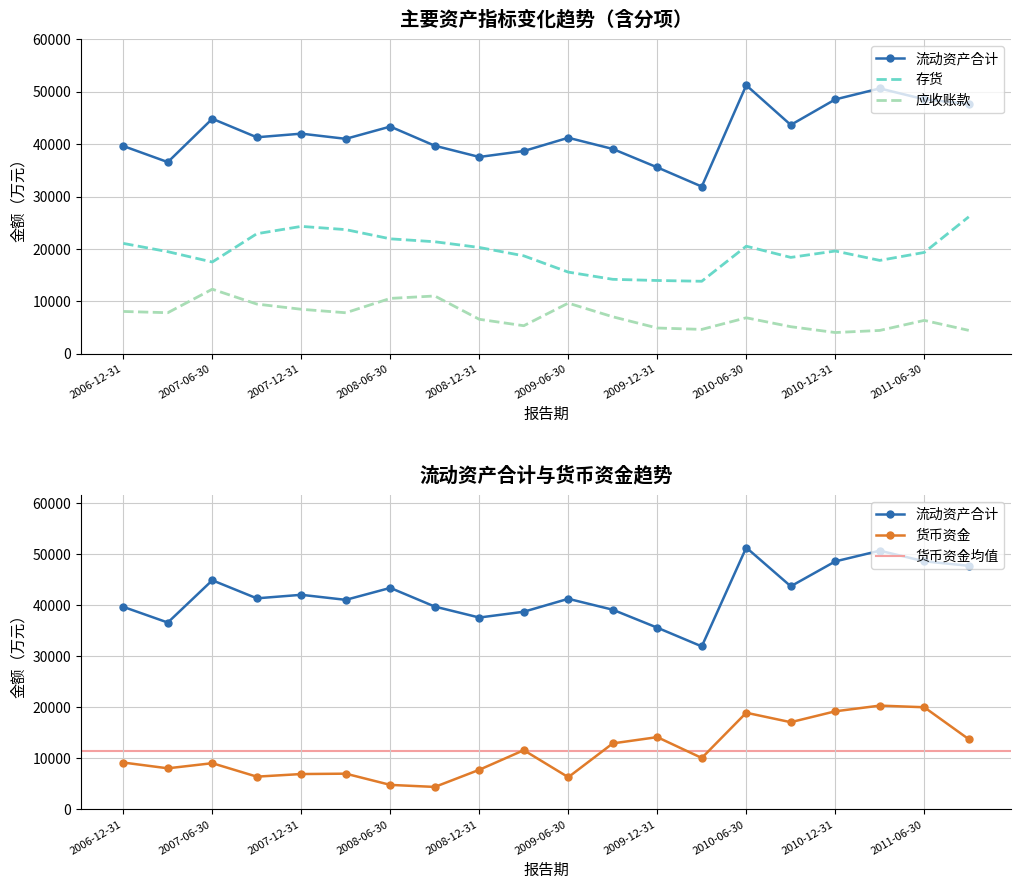

Reading left to right, what are all the values shown in this chart?

货币资金: 2006-12-31=9191	2007-03-31=8062	2007-06-30=9065	2007-09-30=6431	2007-12-31=6941	2008-03-31=7012	2008-06-30=4816	2008-09-30=4417	2008-12-31=7774	2009-03-31=11607	2009-06-30=6321	2009-09-30=12940	2009-12-31=14165	2010-03-31=10085	2010-06-30=18938	2010-09-30=17088	2010-12-31=19220	2011-03-31=20335	2011-06-30=20013	2011-09-30=13763
应收账款: 2006-12-31=8079	2007-03-31=7842	2007-06-30=12329	2007-09-30=9492	2007-12-31=8496	2008-03-31=7833	2008-06-30=10575	2008-09-30=11036	2008-12-31=6585	2009-03-31=5357	2009-06-30=9672	2009-09-30=7064	2009-12-31=4922	2010-03-31=4655	2010-06-30=6872	2010-09-30=5172	2010-12-31=4056	2011-03-31=4458	2011-06-30=6375	2011-09-30=4470
存货: 2006-12-31=21074	2007-03-31=19495	2007-06-30=17519	2007-09-30=22919	2007-12-31=24322	2008-03-31=23705	2008-06-30=21946	2008-09-30=21388	2008-12-31=20299	2009-03-31=18700	2009-06-30=15593	2009-09-30=14216	2009-12-31=13992	2010-03-31=13846	2010-06-30=20542	2010-09-30=18400	2010-12-31=19618	2011-03-31=17826	2011-06-30=19349	2011-09-30=26148
流动资产合计: 2006-12-31=39663	2007-03-31=36592	2007-06-30=44867	2007-09-30=41333	2007-12-31=42024	2008-03-31=41036	2008-06-30=43377	2008-09-30=39718	2008-12-31=37575	2009-03-31=38707	2009-06-30=41240	2009-09-30=39104	2009-12-31=35586	2010-03-31=31922	2010-06-30=51264	2010-09-30=43692	2010-12-31=48561	2011-03-31=50655	2011-06-30=48581	2011-09-30=47702